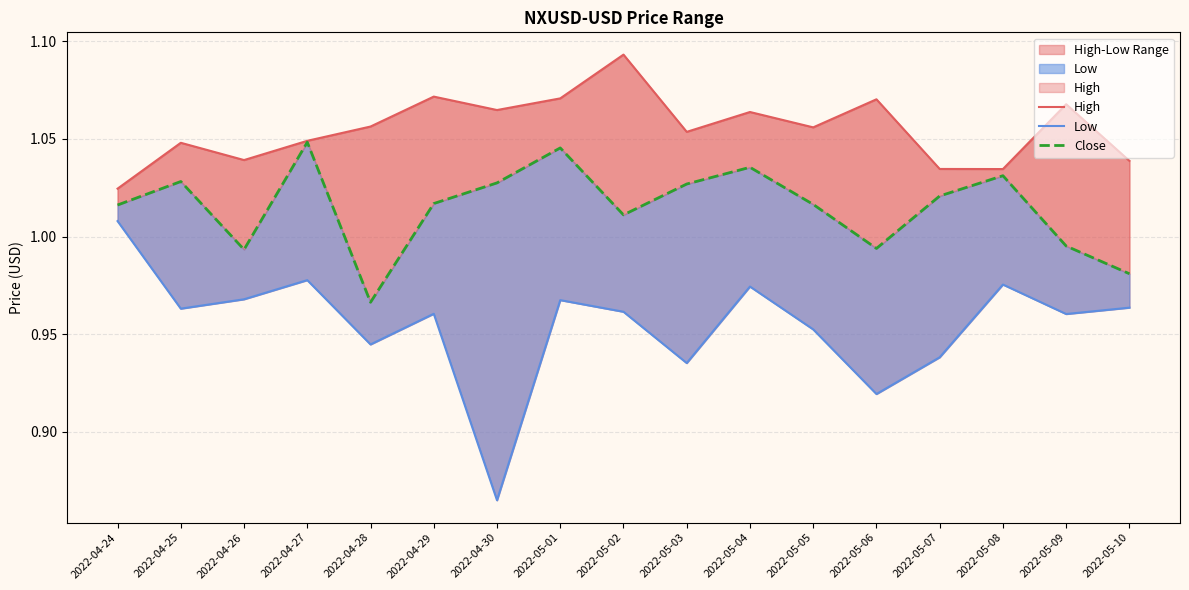

Which series has the widest spread of values?

Low